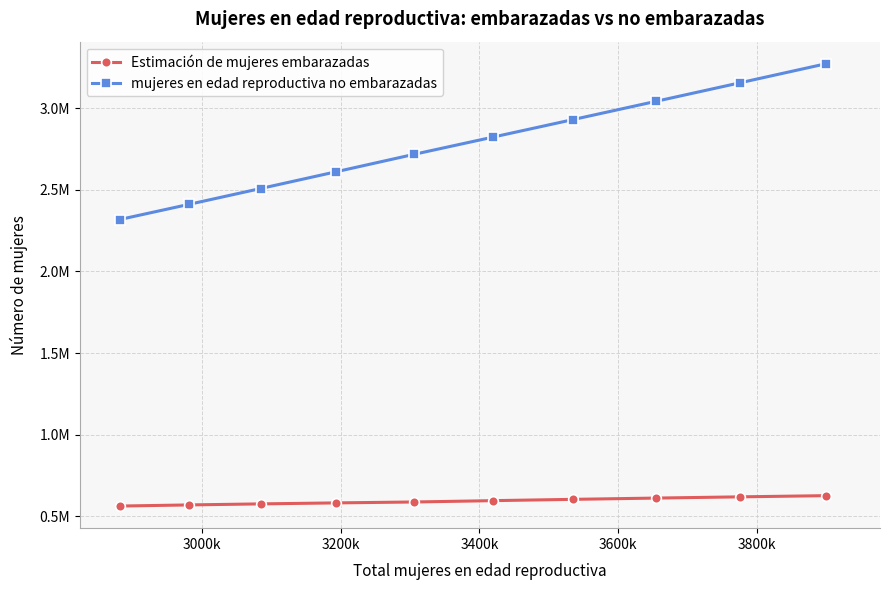

Does the chart have visible grid lines?

Yes